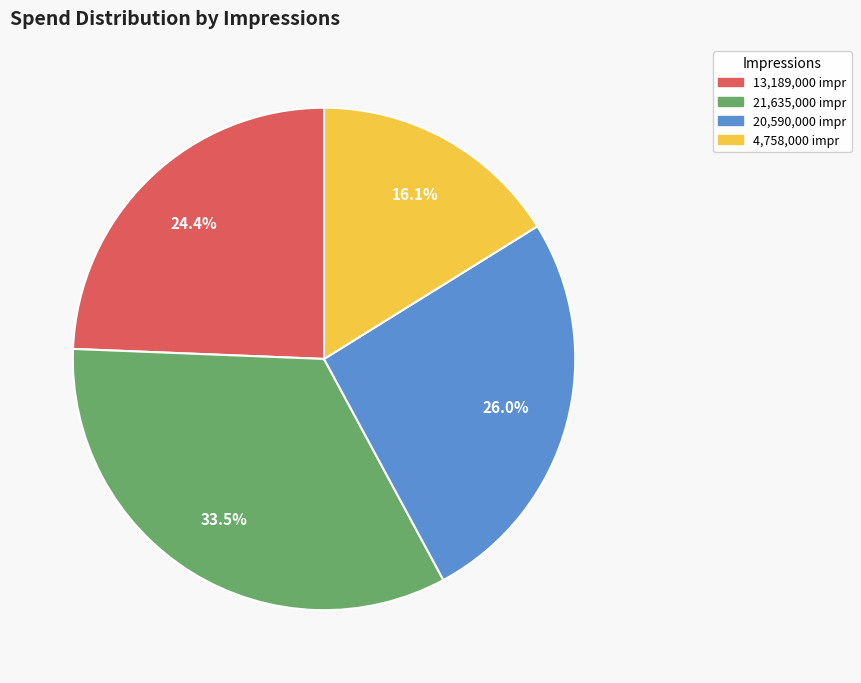

Is there any slice that represents more than half of the pie?

No